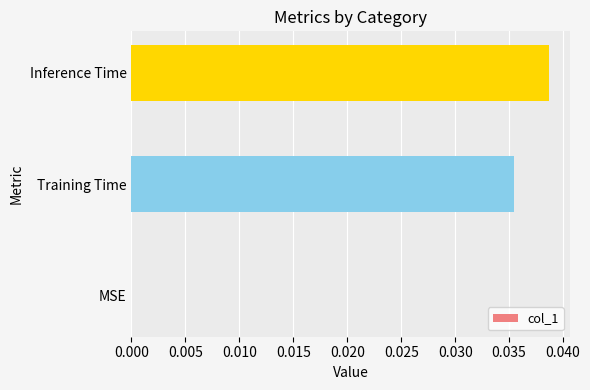

Are the bars grouped side by side (vs. stacked)?

No